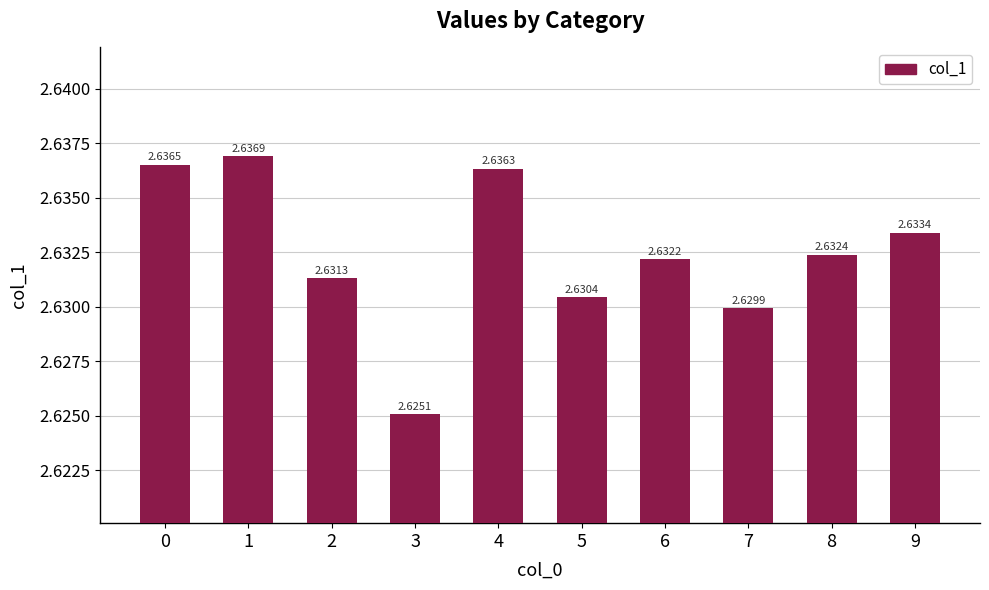

Does the chart contain any negative values?

No